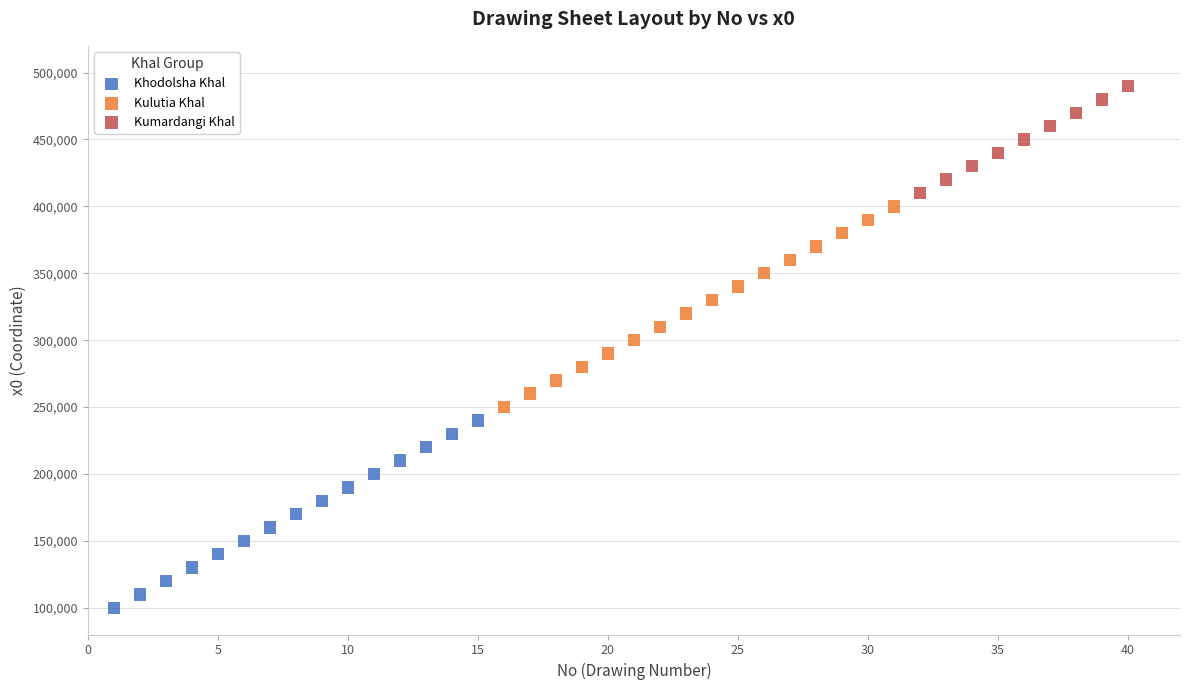

Which series contains the lowest Y value?

Khodolsha Khal